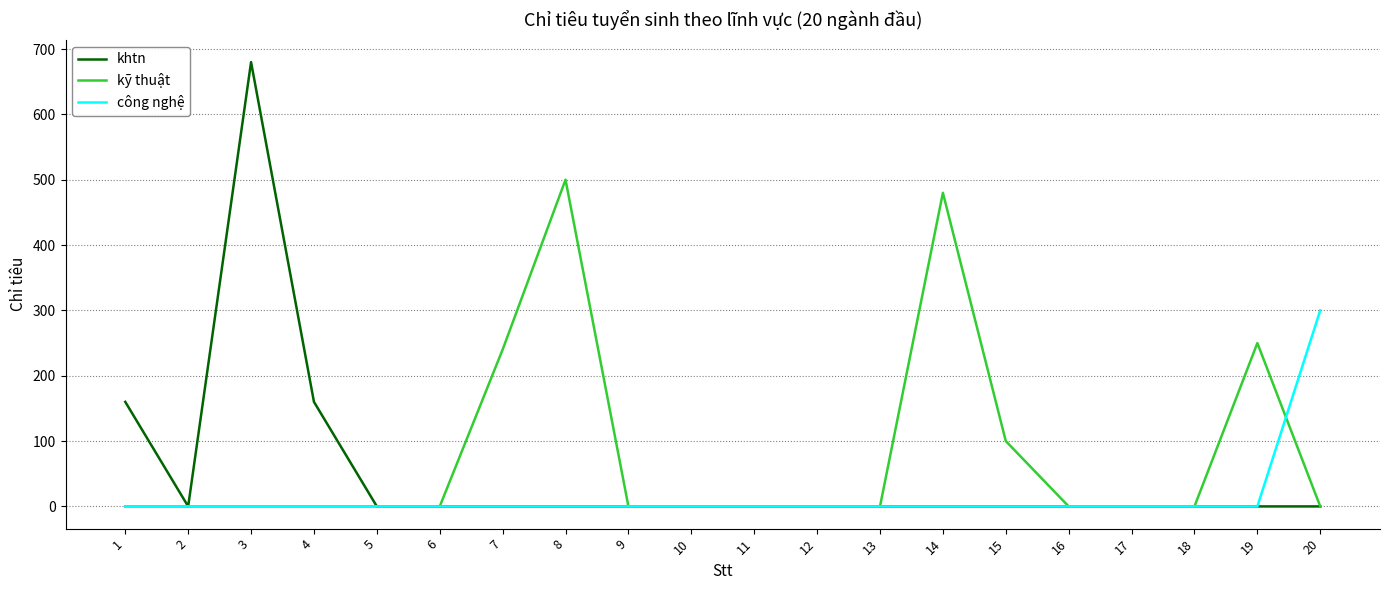

Rank the series by their maximum value, from lowest to highest.

công nghệ, kỹ thuật, khtn